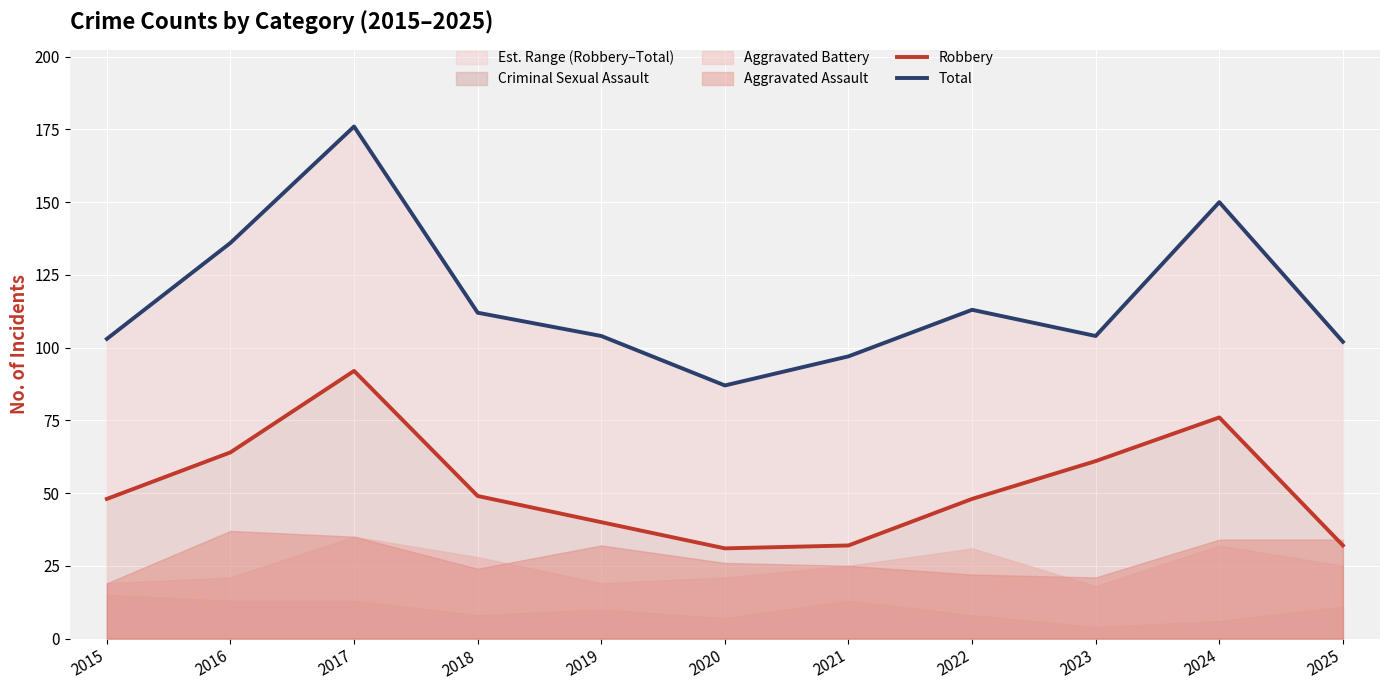

Which series changed the most between 2023 and 2025?

Robbery